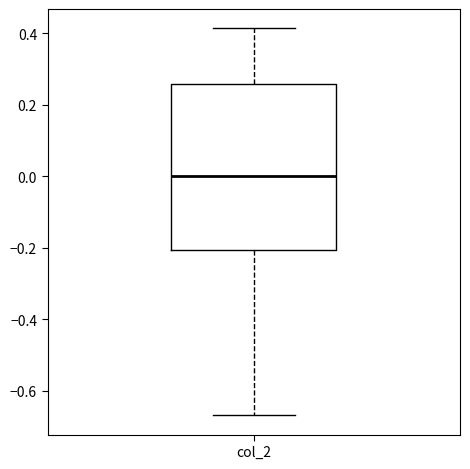

Where does the lower whisker of the box for col_2 end on the y-axis? The values are not printed on the chart, so give them approximately, as read against the axis.

-0.66